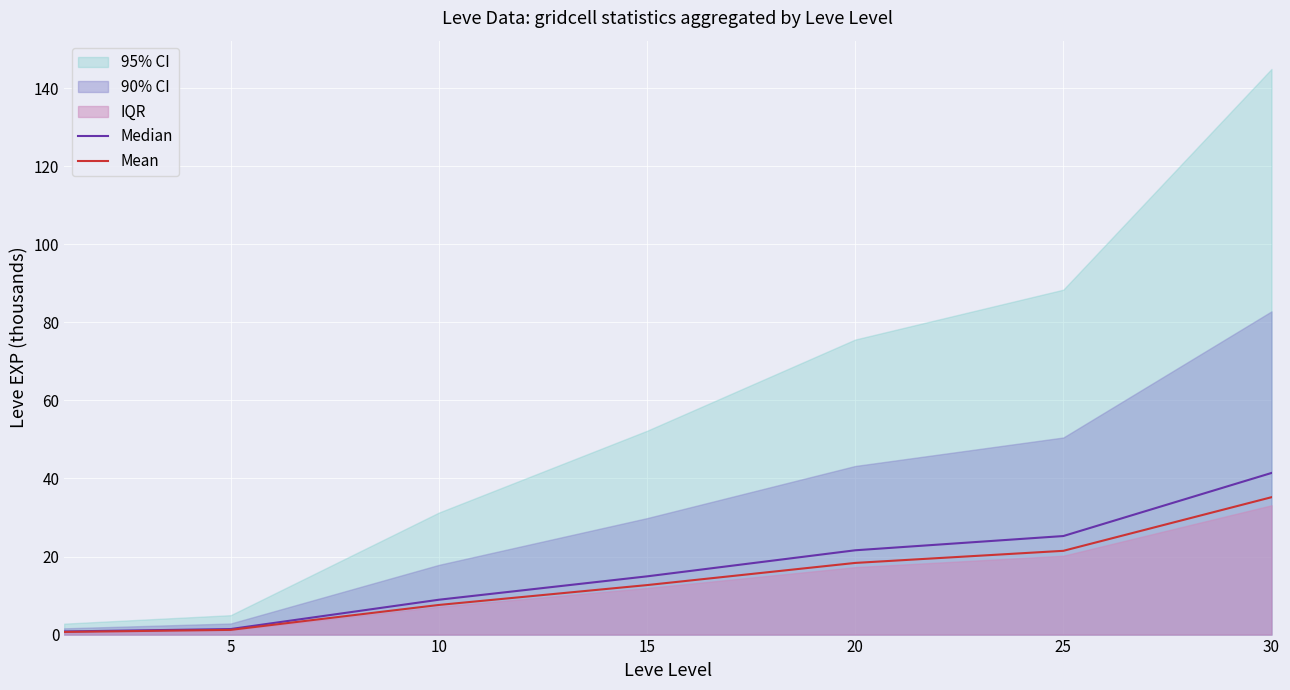

True or false: Mean and Median cross at least once.

False